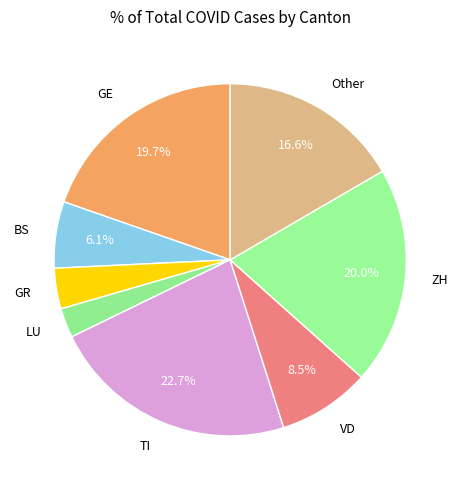

What percentage is the BS slice, to the nearest percent?

6%